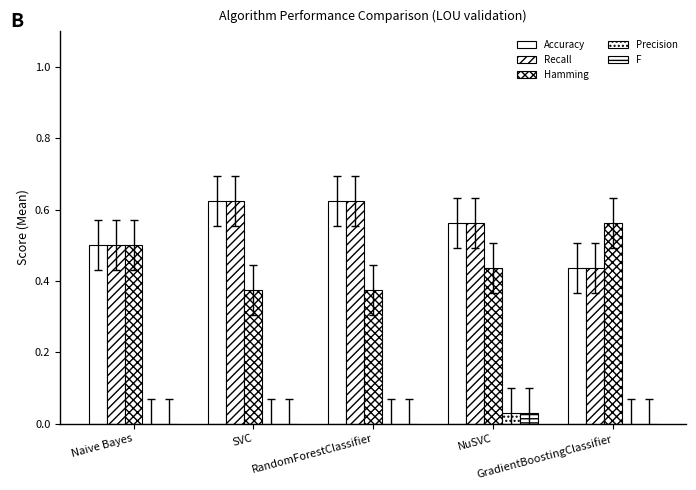

Count the Hamming values in the range 0 to 1.

5